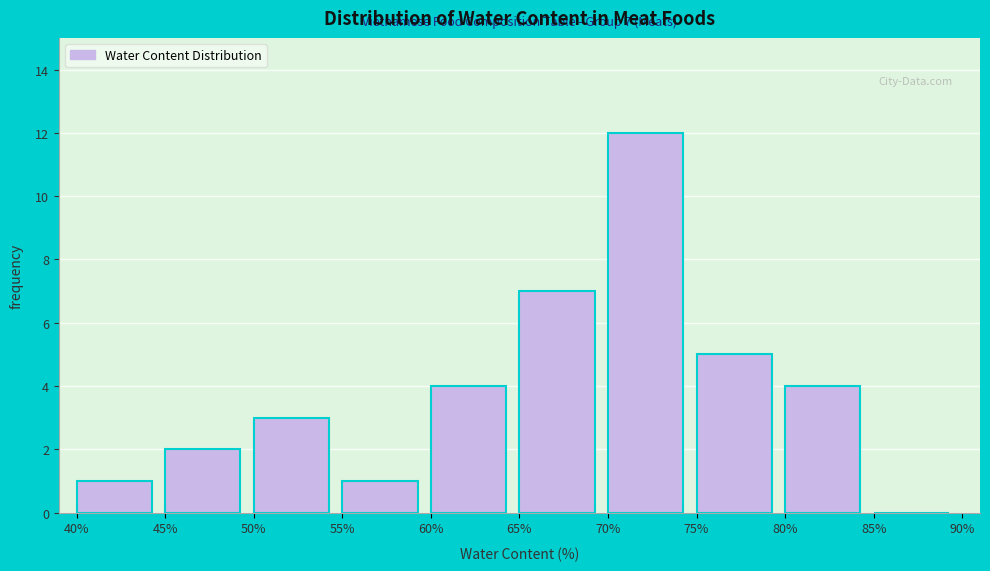

Over which range of the x-axis is the bar tallest?

70% to 75%